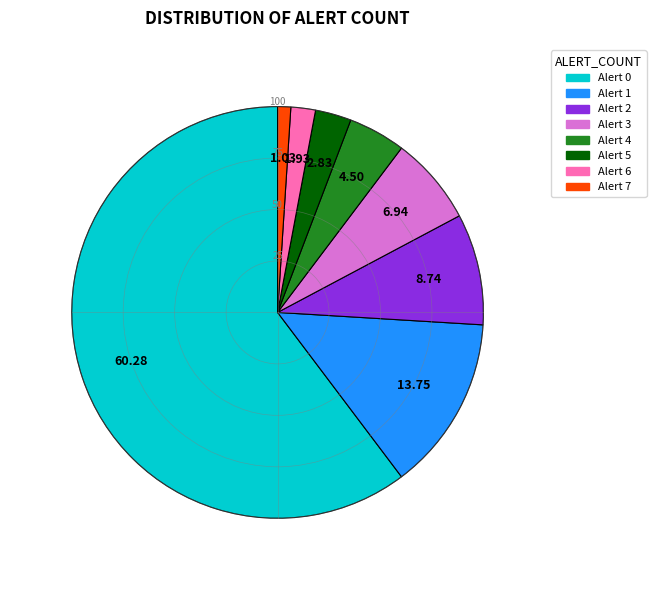

Count the number of slices in the pie.

8